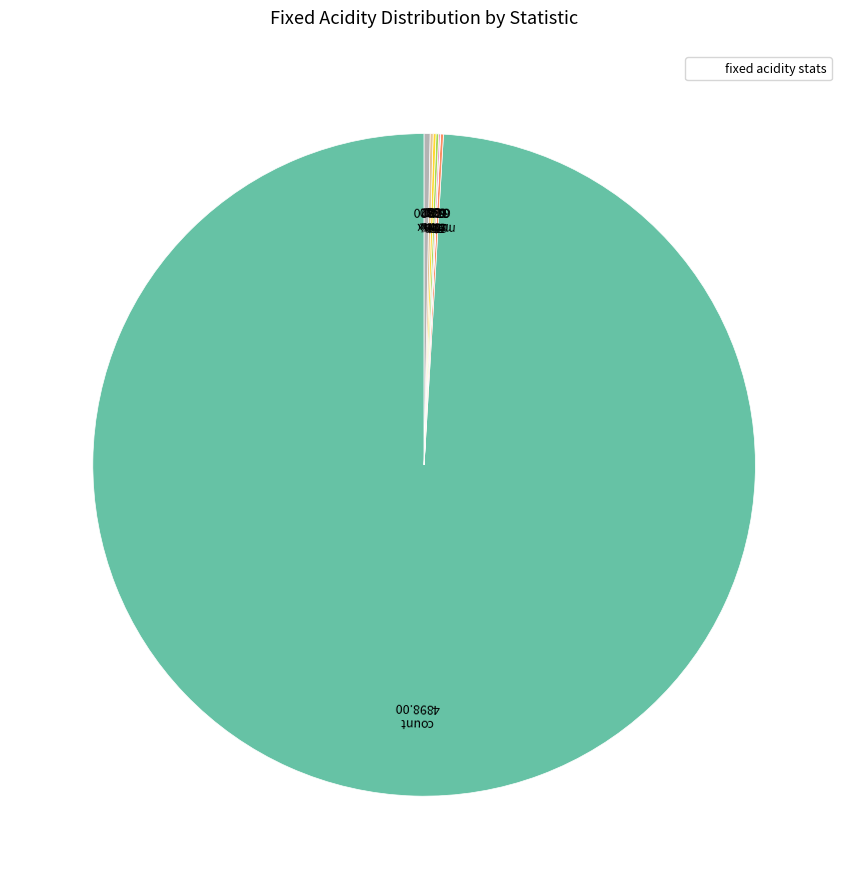

True or false: 75% accounts for 13% of the total.

False